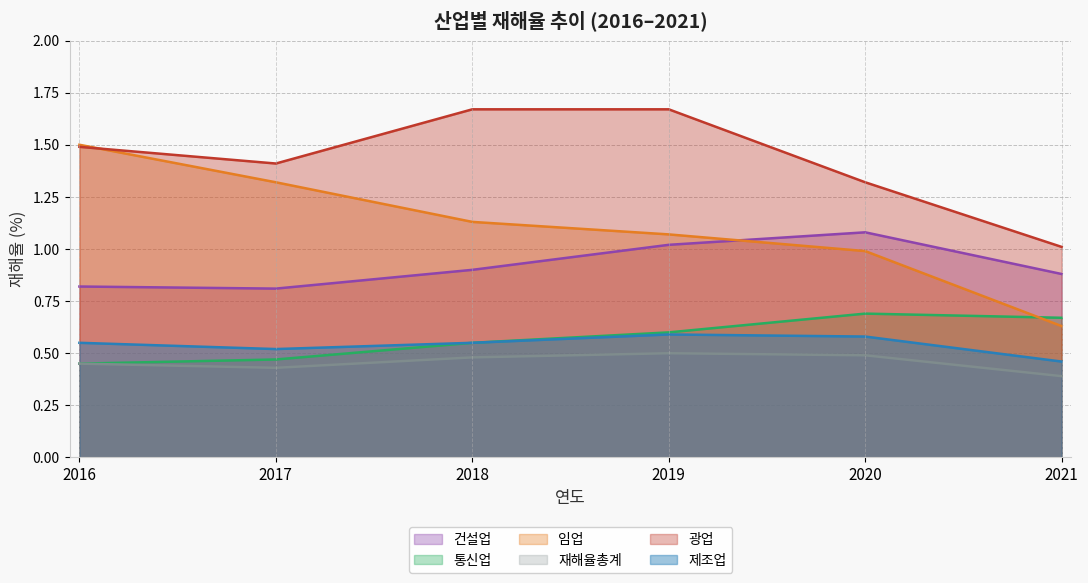

What is the greatest value displayed?

1.7